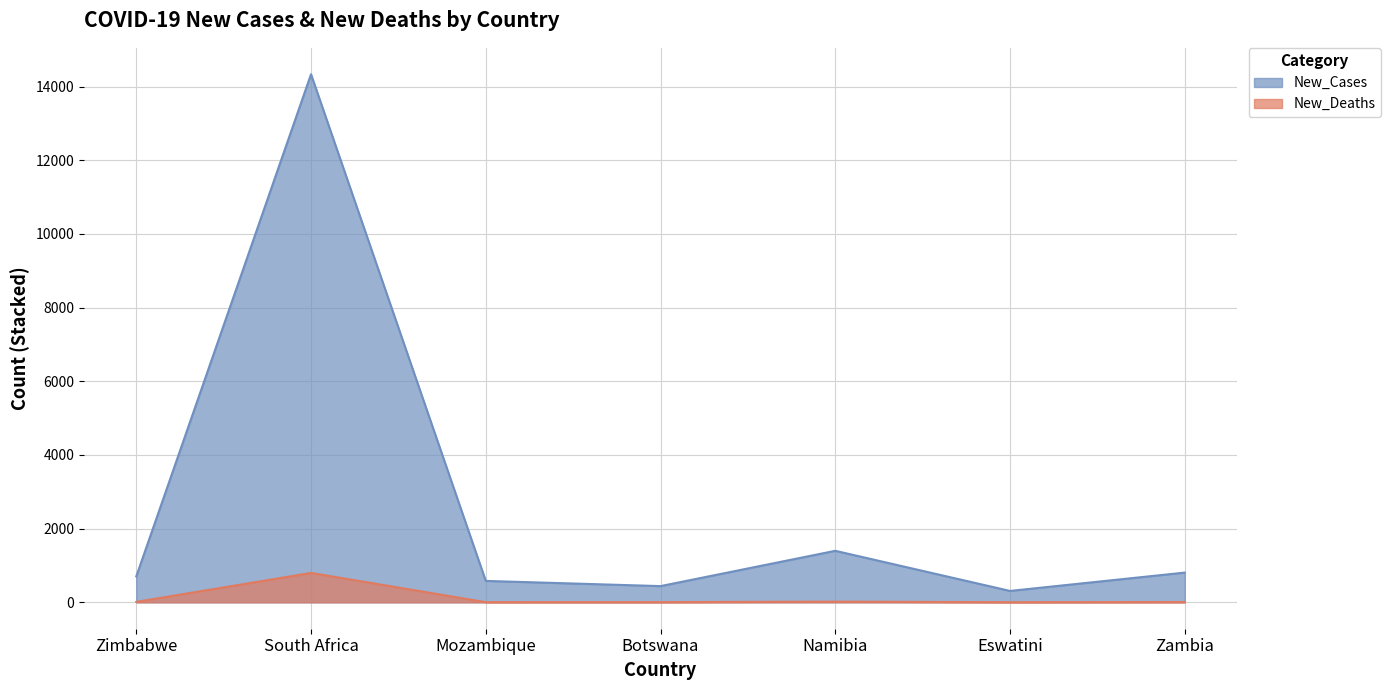

At how many categories does at least one series exceed 8762?

1